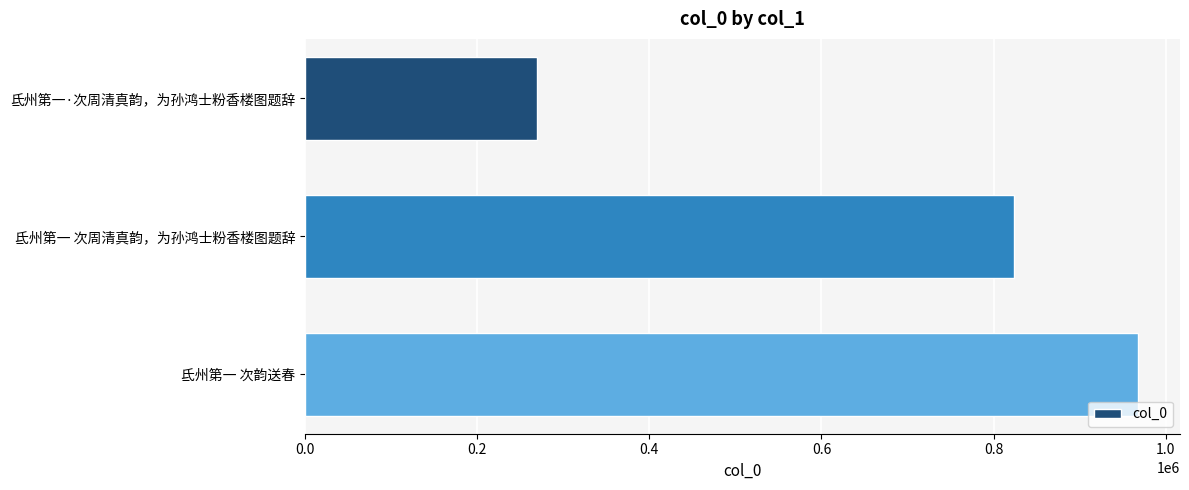

What is the maximum value shown in the chart?

968083